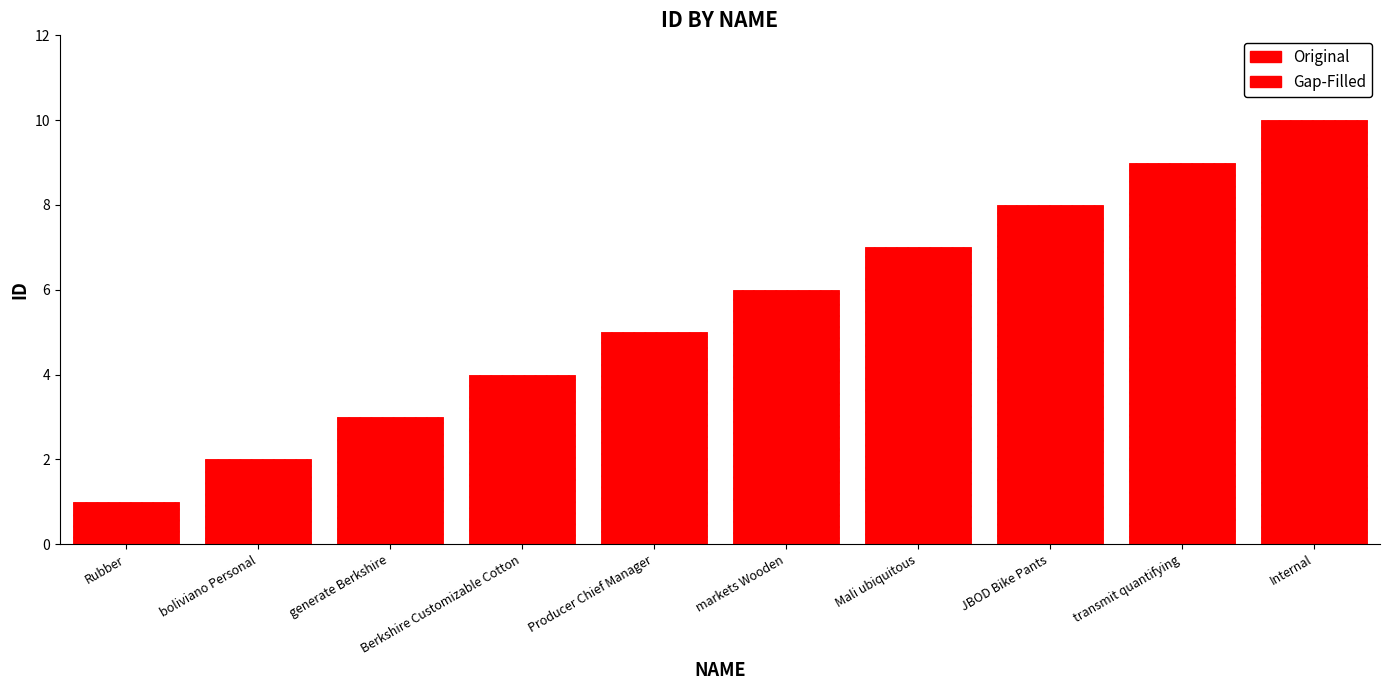

List the labels in order of Gap-Filled value, smallest first.

Rubber, boliviano Personal, generate Berkshire, Berkshire Customizable Cotton, Producer Chief Manager, markets Wooden, Mali ubiquitous, JBOD Bike Pants, transmit quantifying, Internal